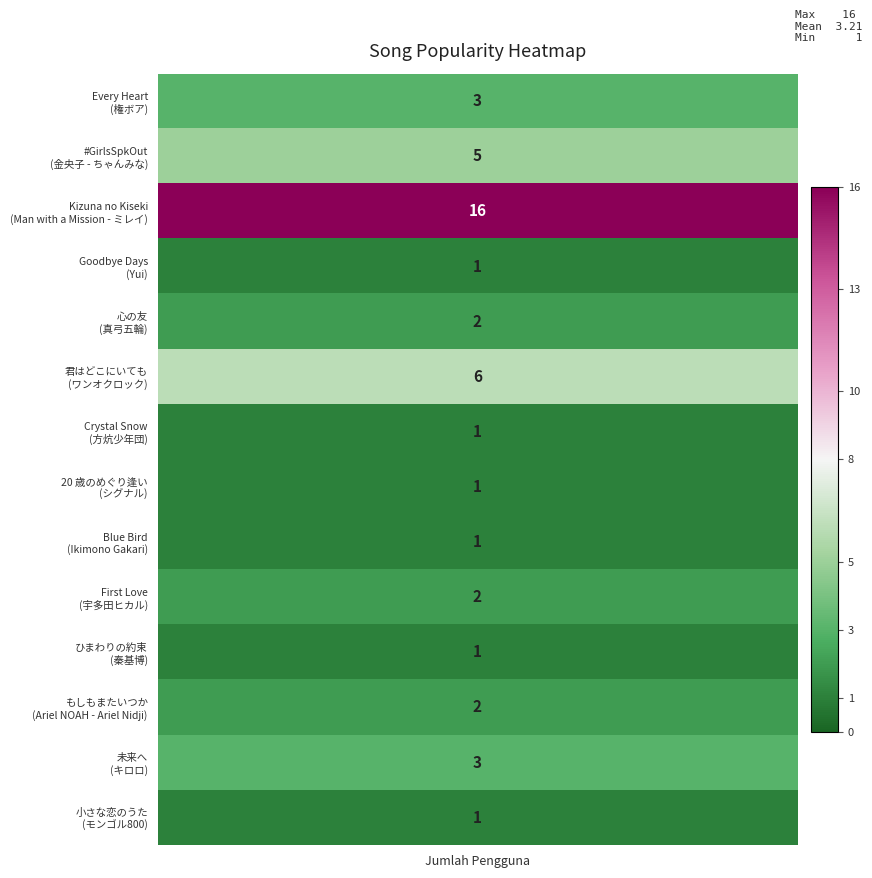

What is the change in value from 11 to 13?

-1